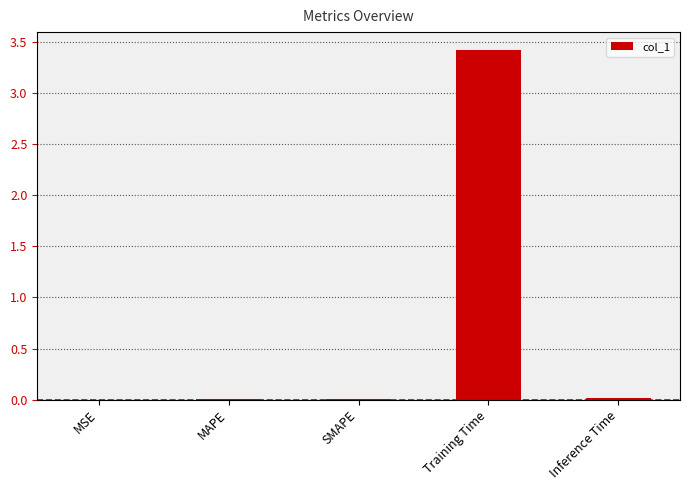

What position from the left is Training Time?

4